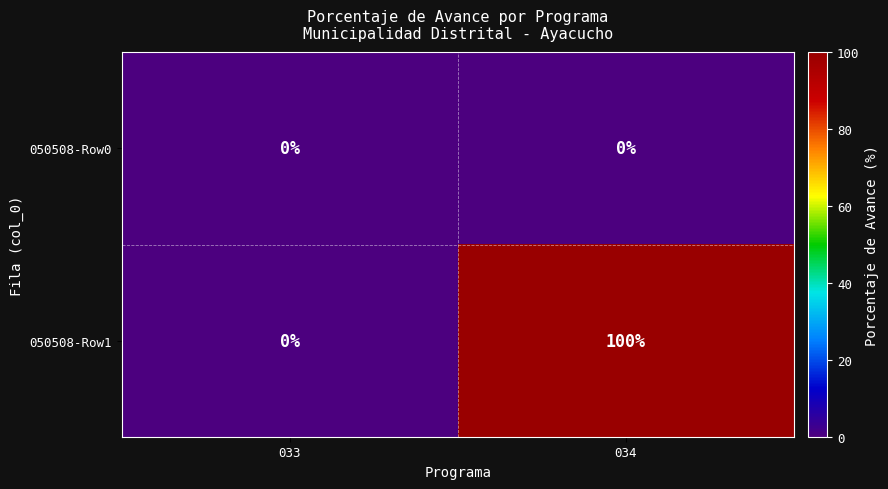

Reading right to left, what are all the values shown in this chart?

050508-Row0: 034=0	033=0
050508-Row1: 034=100	033=0